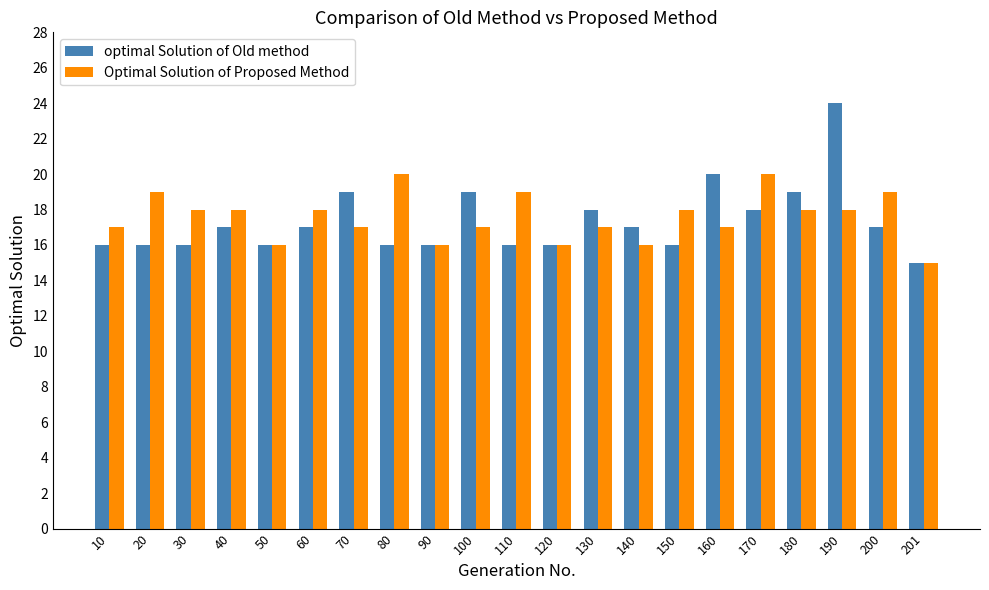

What value does the optimal Solution of Old method series have at 110?

16